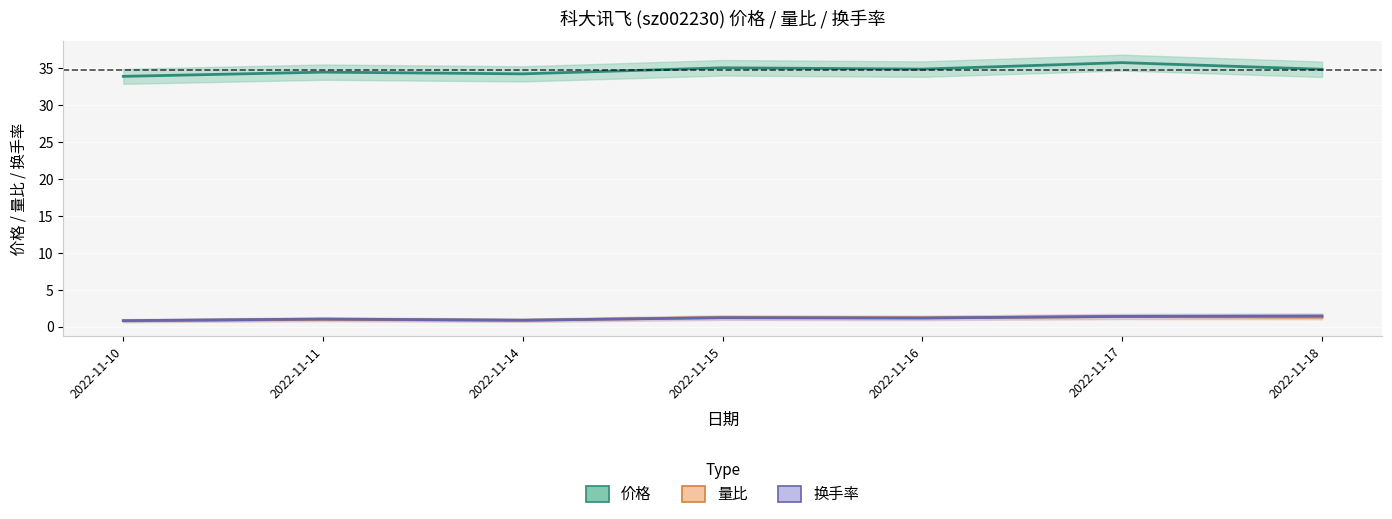

List the labels in order of 价格 value, smallest first.

2022-11-10, 2022-11-14, 2022-11-11, 2022-11-18, 2022-11-16, 2022-11-15, 2022-11-17